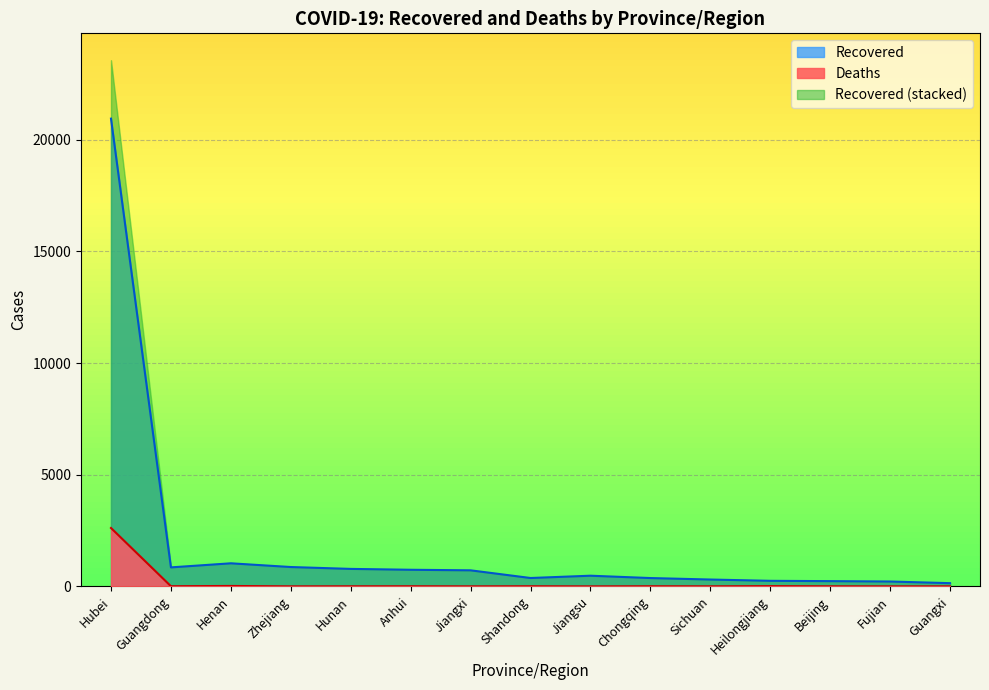

True or false: Deaths and Recovered cross at least once.

False